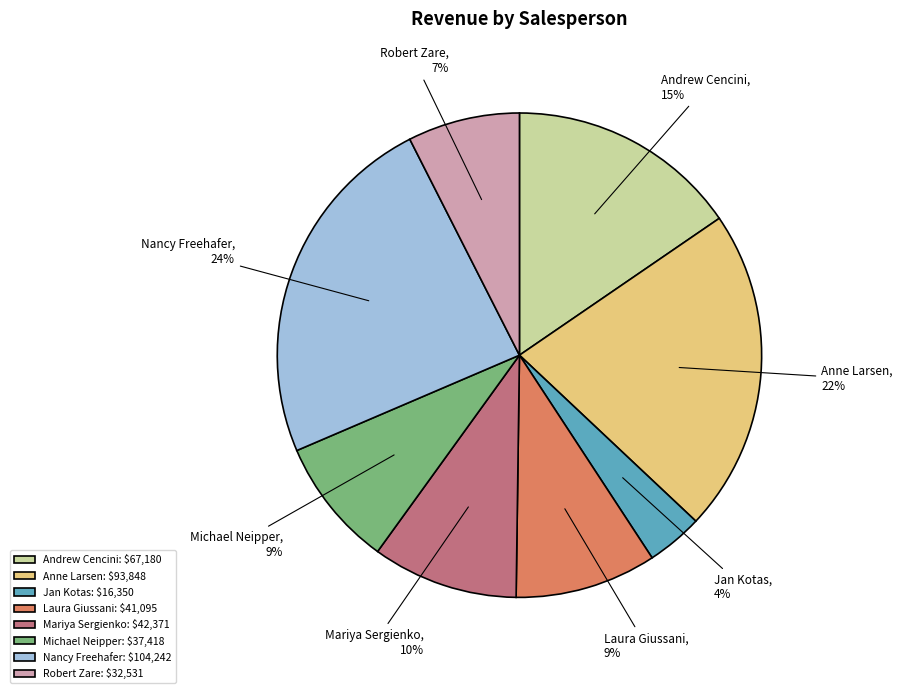

Do Jan Kotas and Michael Neipper together represent more than half of the pie?

No